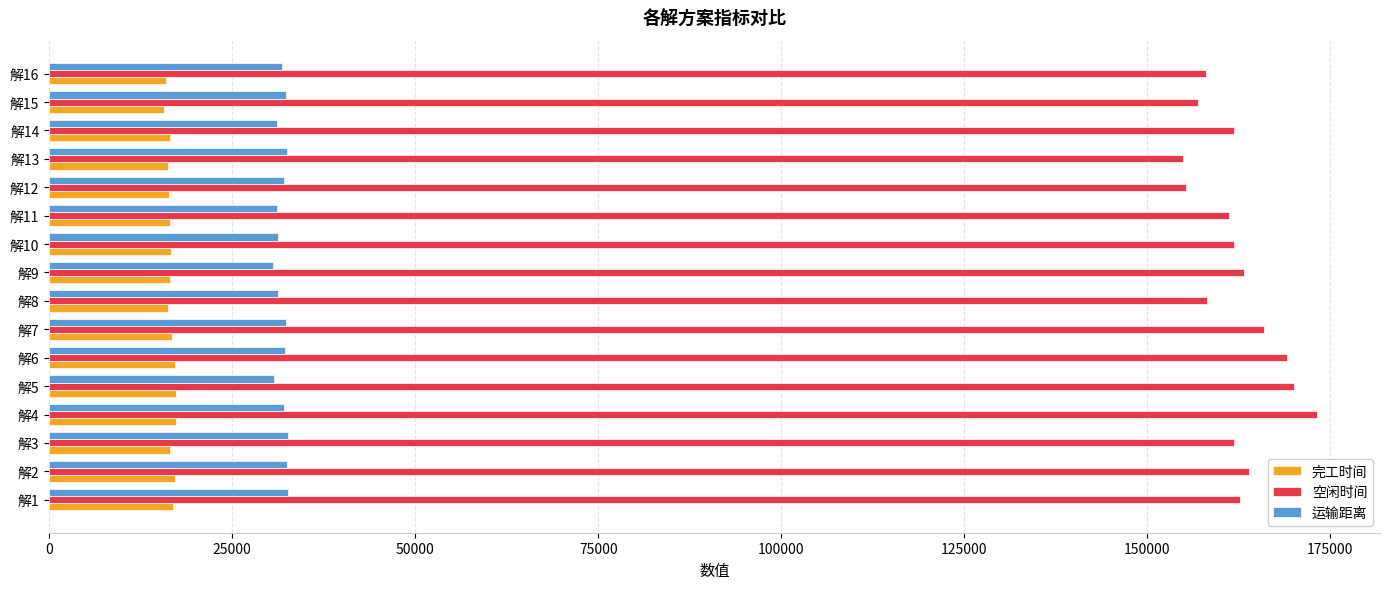

Which label corresponds to the largest value in the chart?

解4